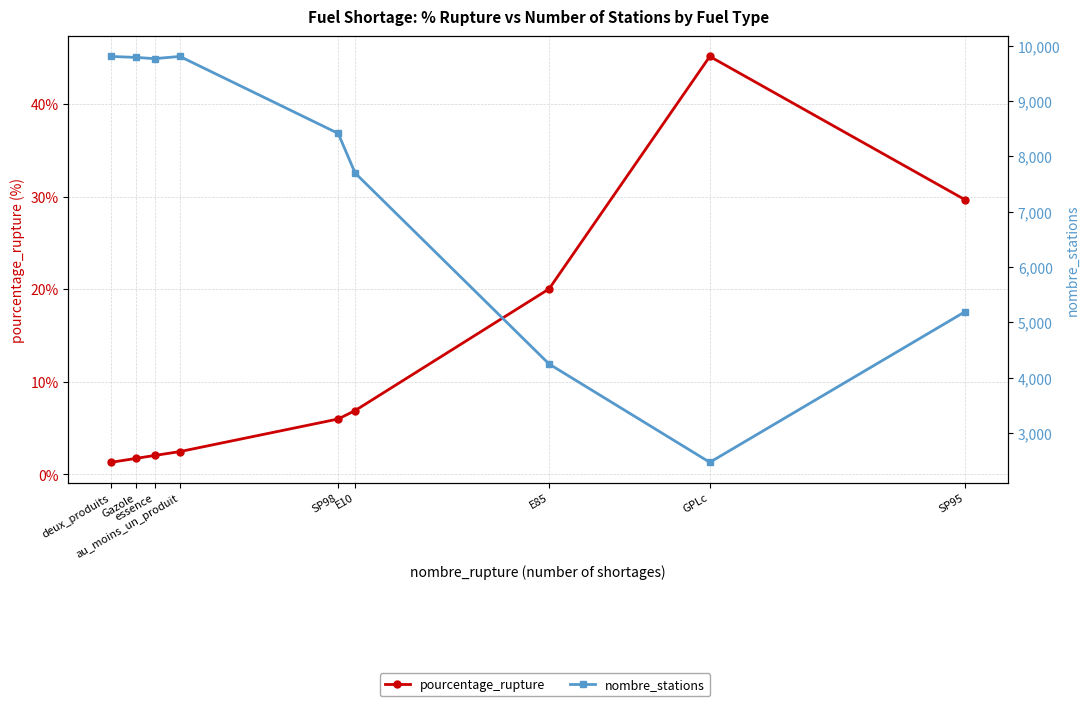

What is the difference between the pourcentage_rupture values at GPLc and au_moins_un_produit?

42.7